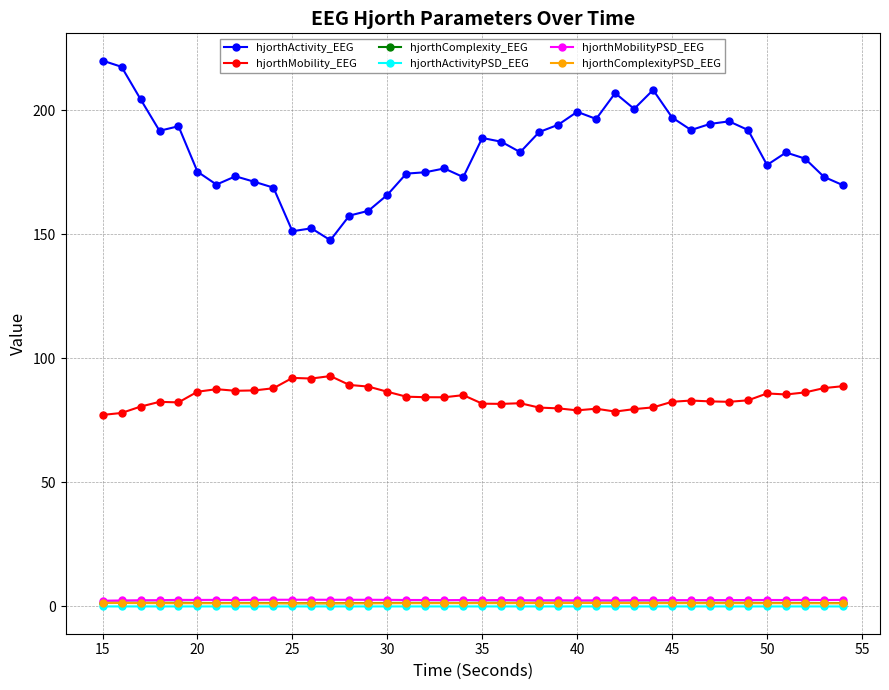

What is the maximum value shown in the chart?

220.1